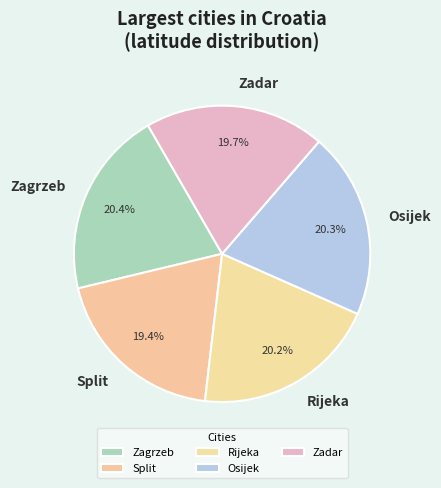

What is the ratio of the value at Zadar to the value at Split?

1.0